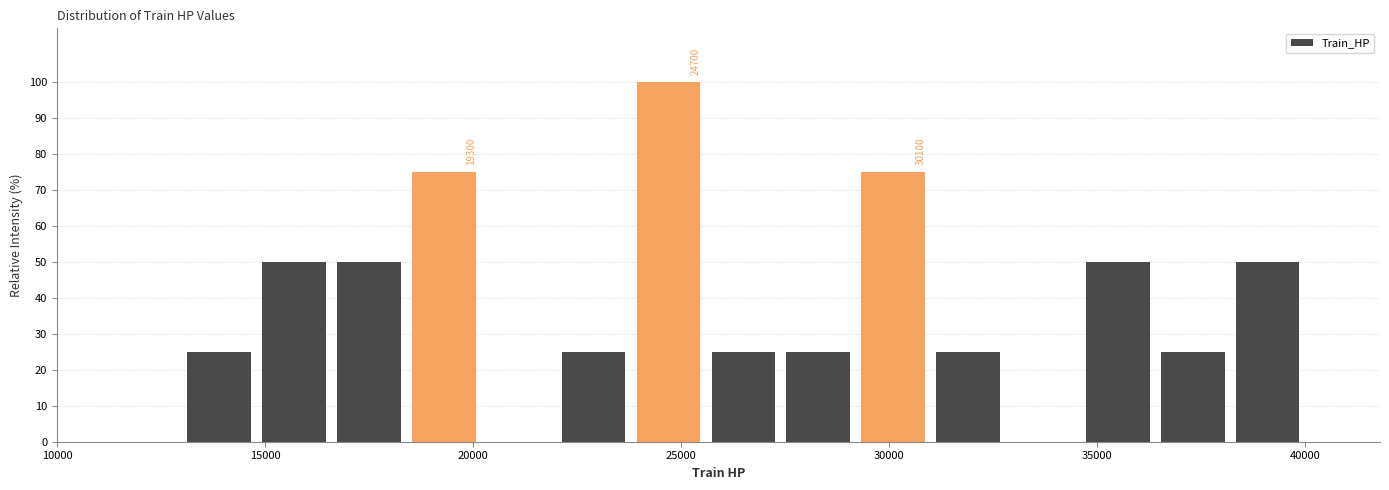

Around what value on the x-axis is the tallest bar? Give the approximate position of its centre, as read against the axis.

24500